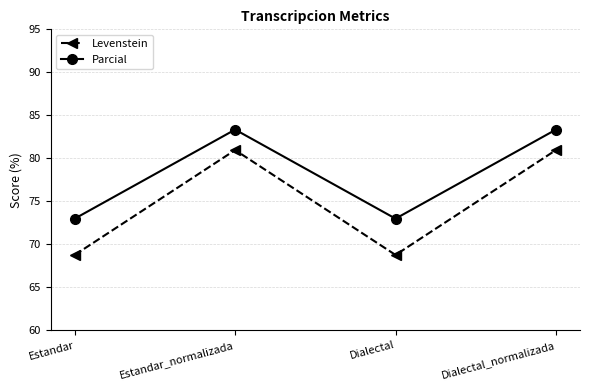

What is the sum of the Parcial values at Estandar and Dialectal?

145.9